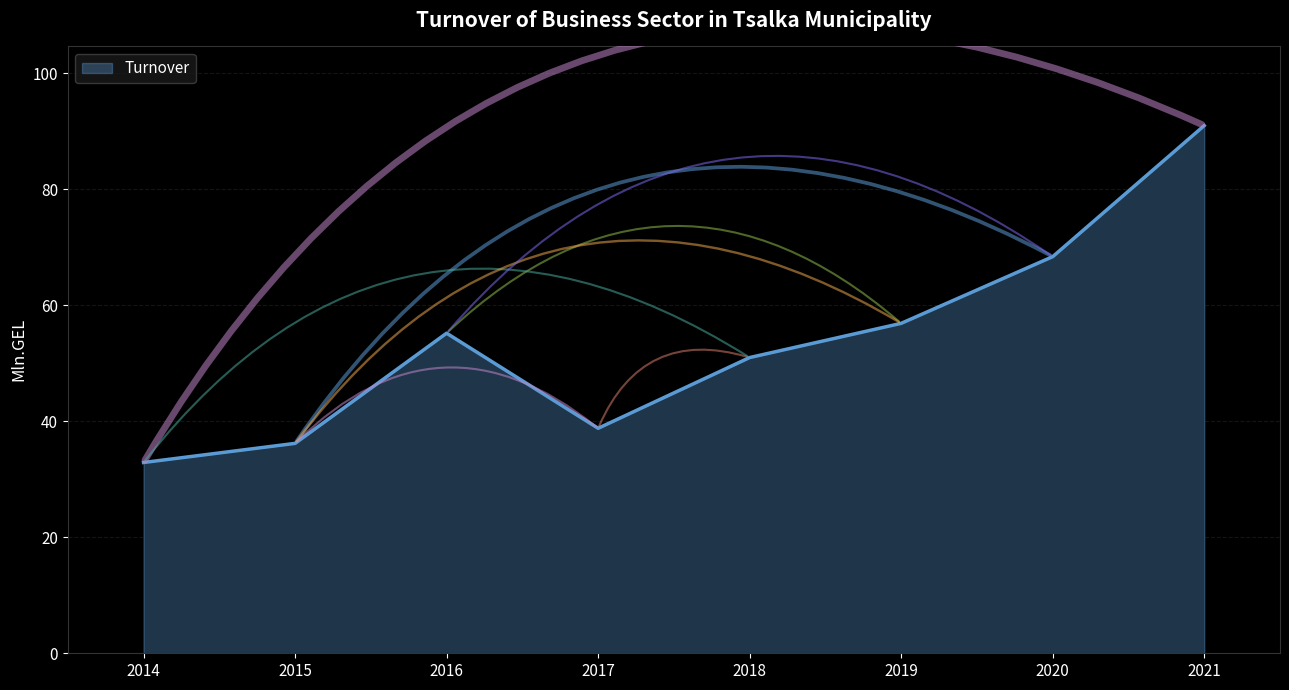

What is the maximum value shown in the chart?

91.0